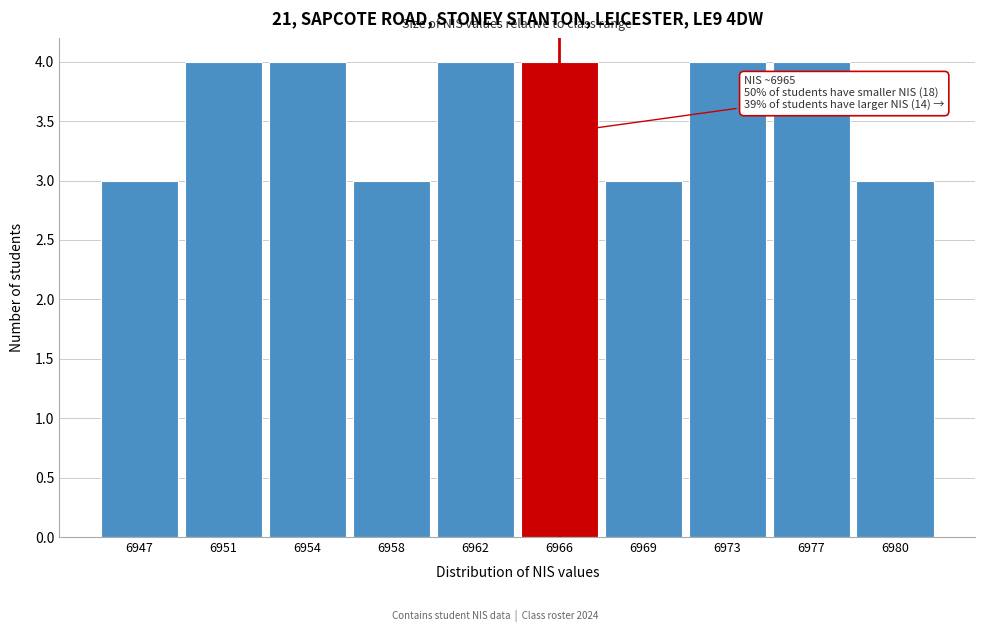

Reading right to left, transcribe all the data shown in this chart.

3	4	4	3	4	4	3	4	4	3